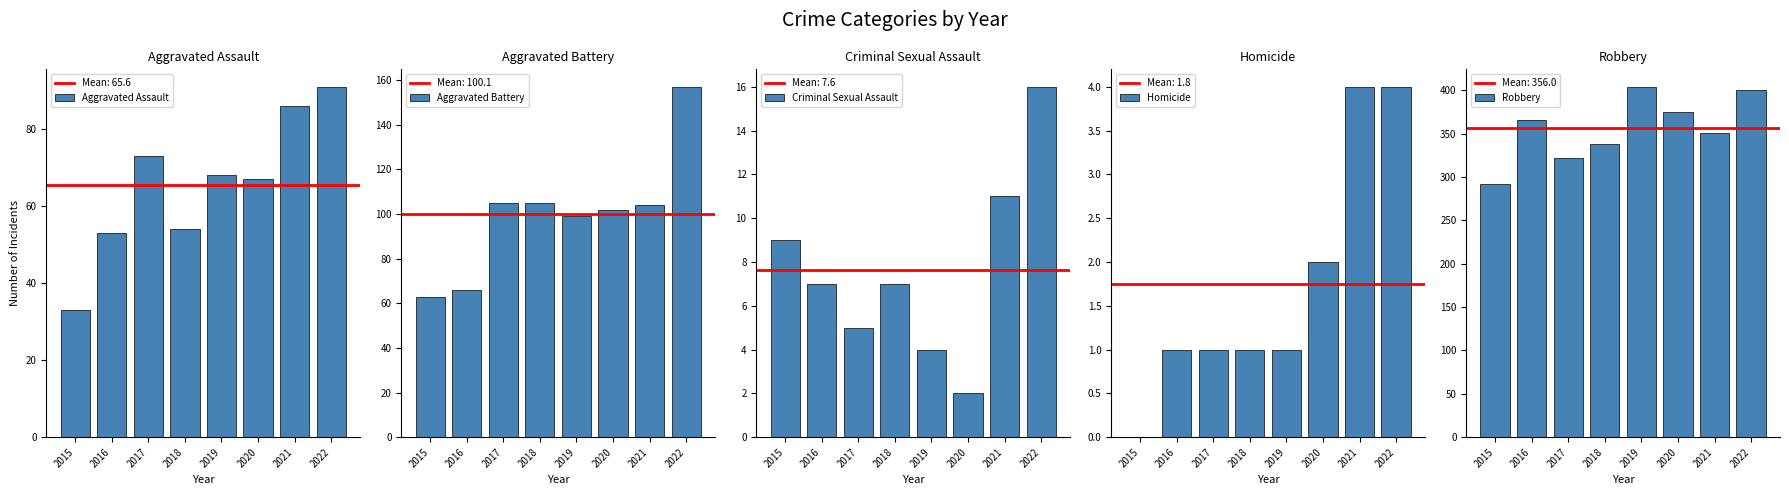

How many bars are there in total?

40